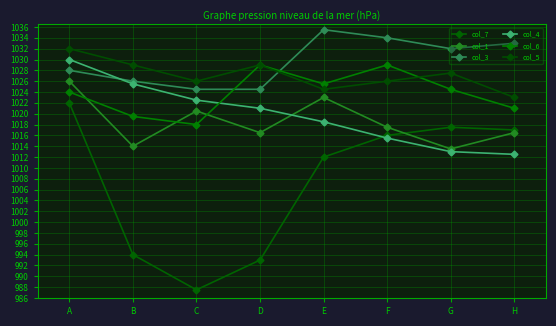

True or false: col_4 and col_6 cross at least once.

True